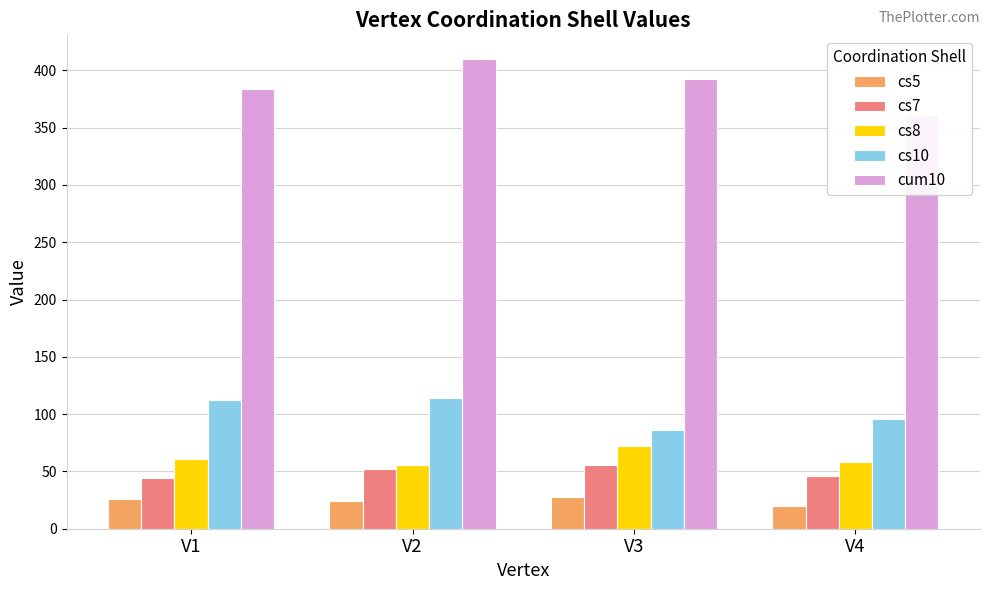

What is the difference between the highest and lowest values at V2?

386